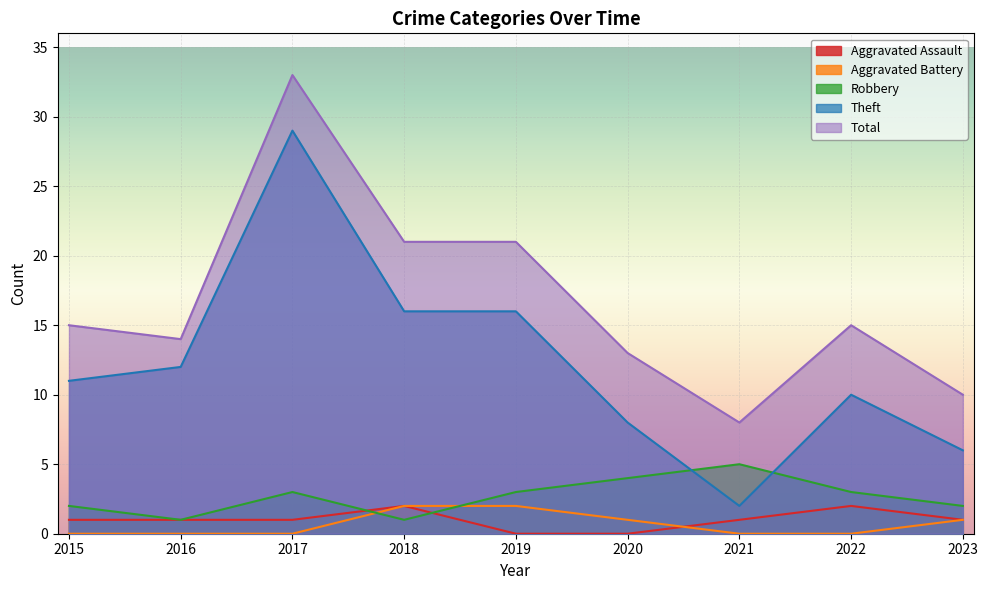

True or false: Theft and Aggravated Battery intersect in this chart.

False